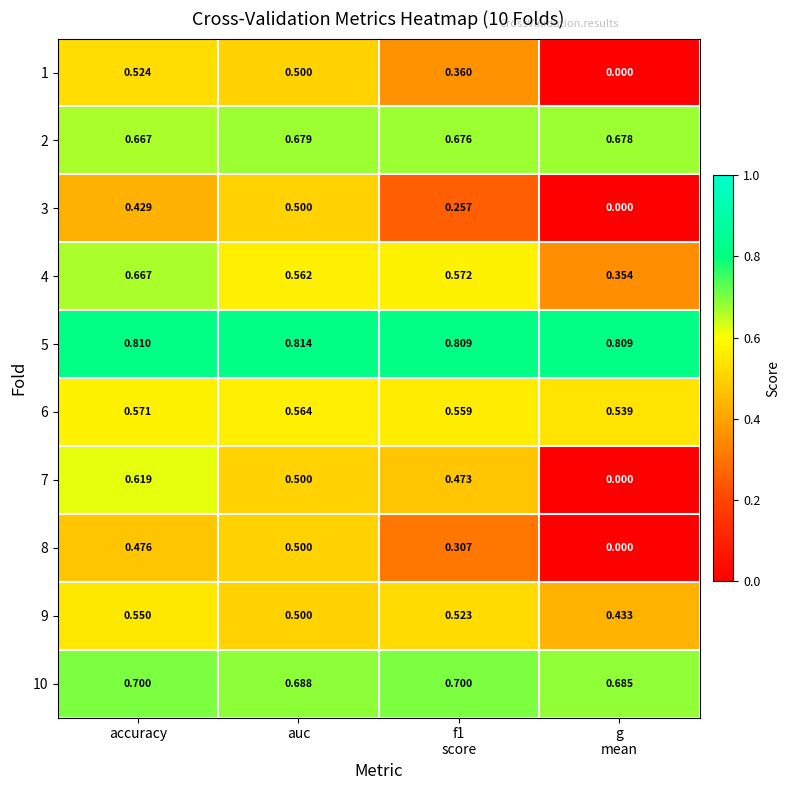

How many categories are shown in the chart?

4